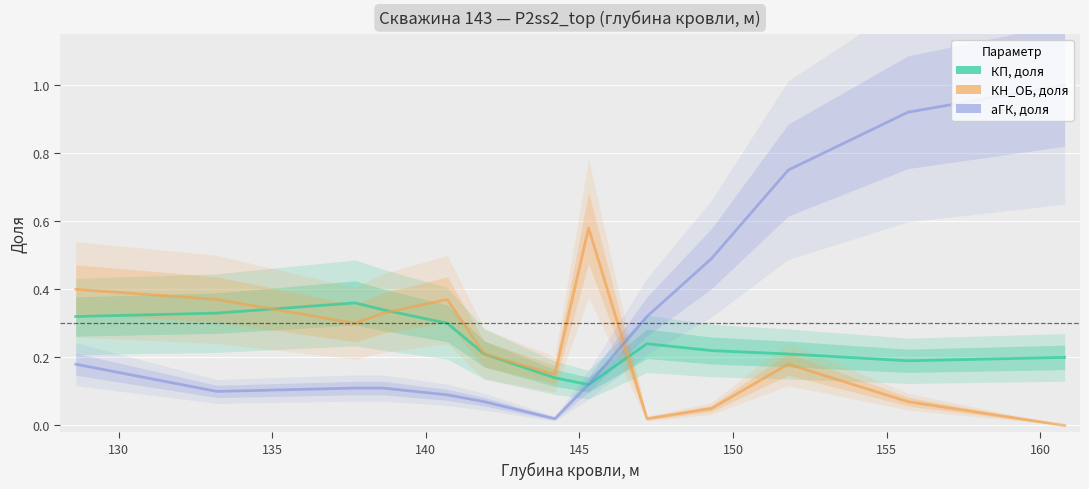

Rank the series by their maximum value, from lowest to highest.

КП, доля, КН_ОБ, доля, аГК, доля